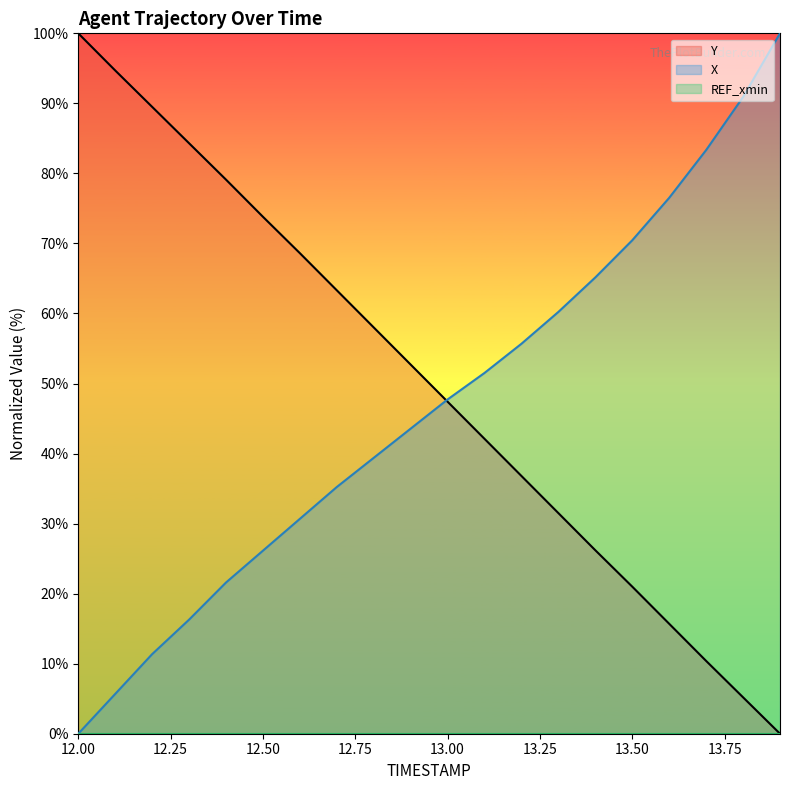

What is the highest value of the Y series?

100.0